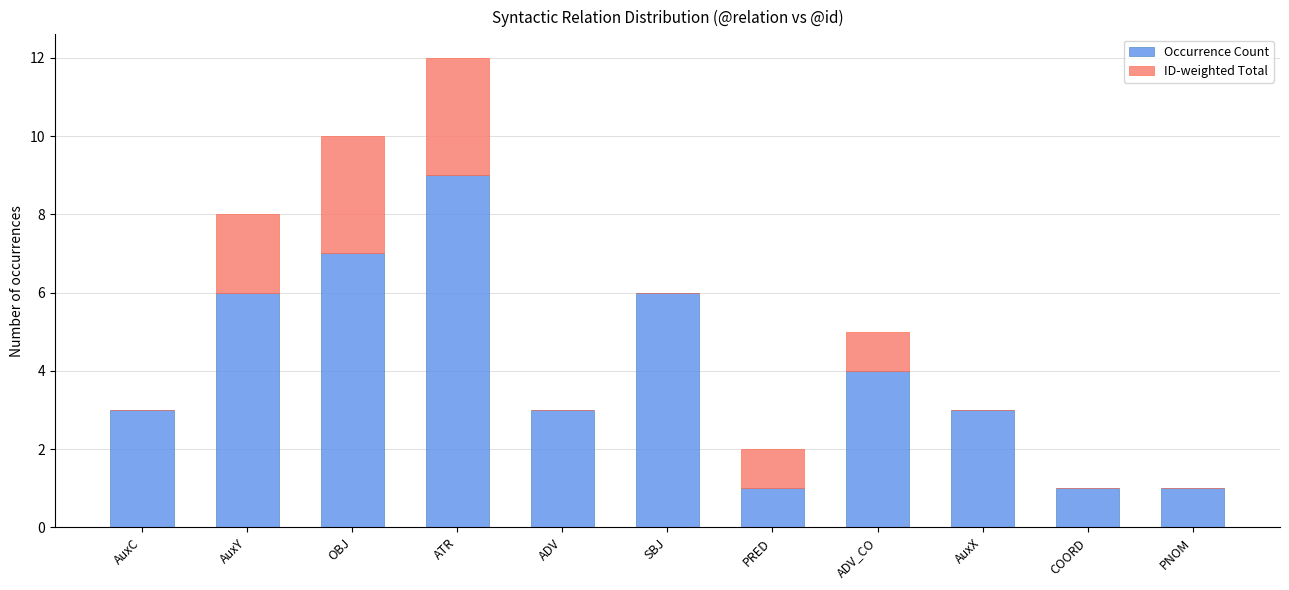

Is it true that Occurrence Count equals 1 at PRED?

True